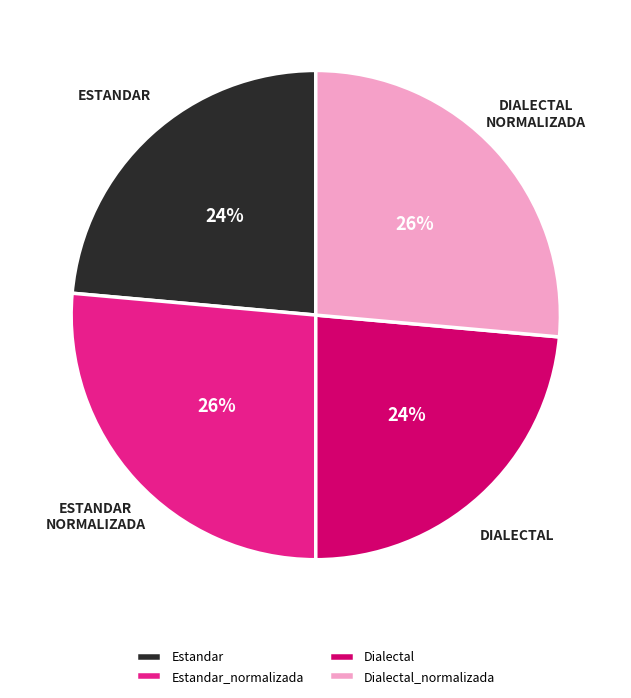

Count the number of slices in the pie.

4